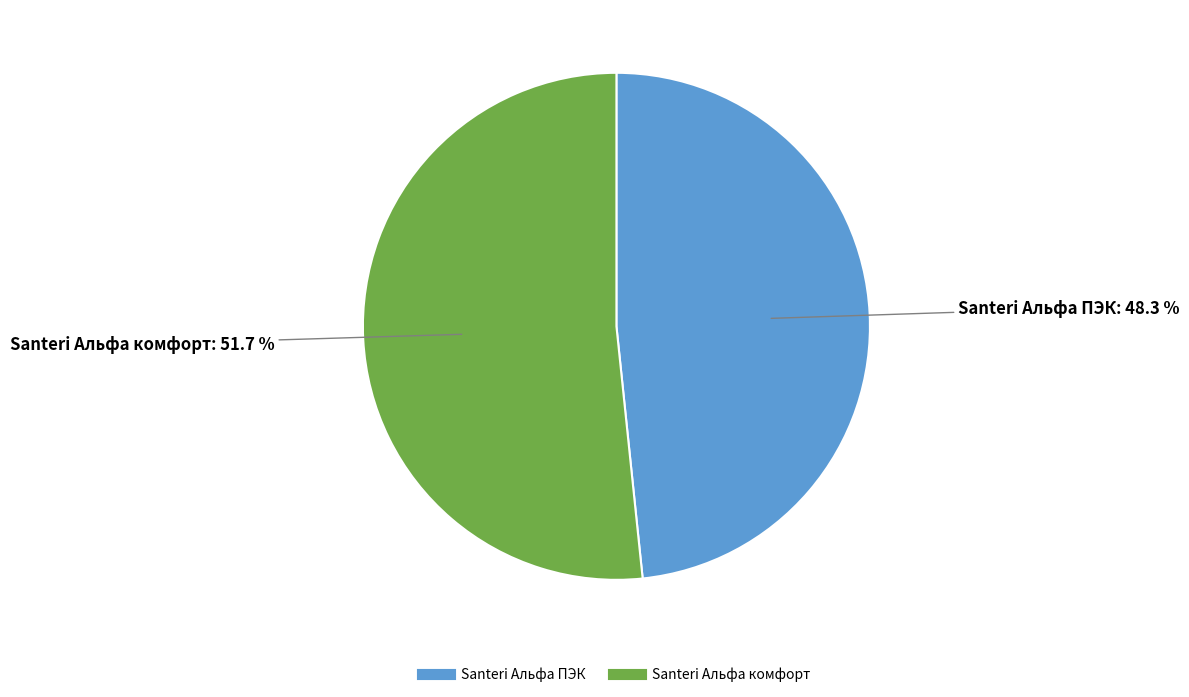

Does any single category account for the majority?

Yes